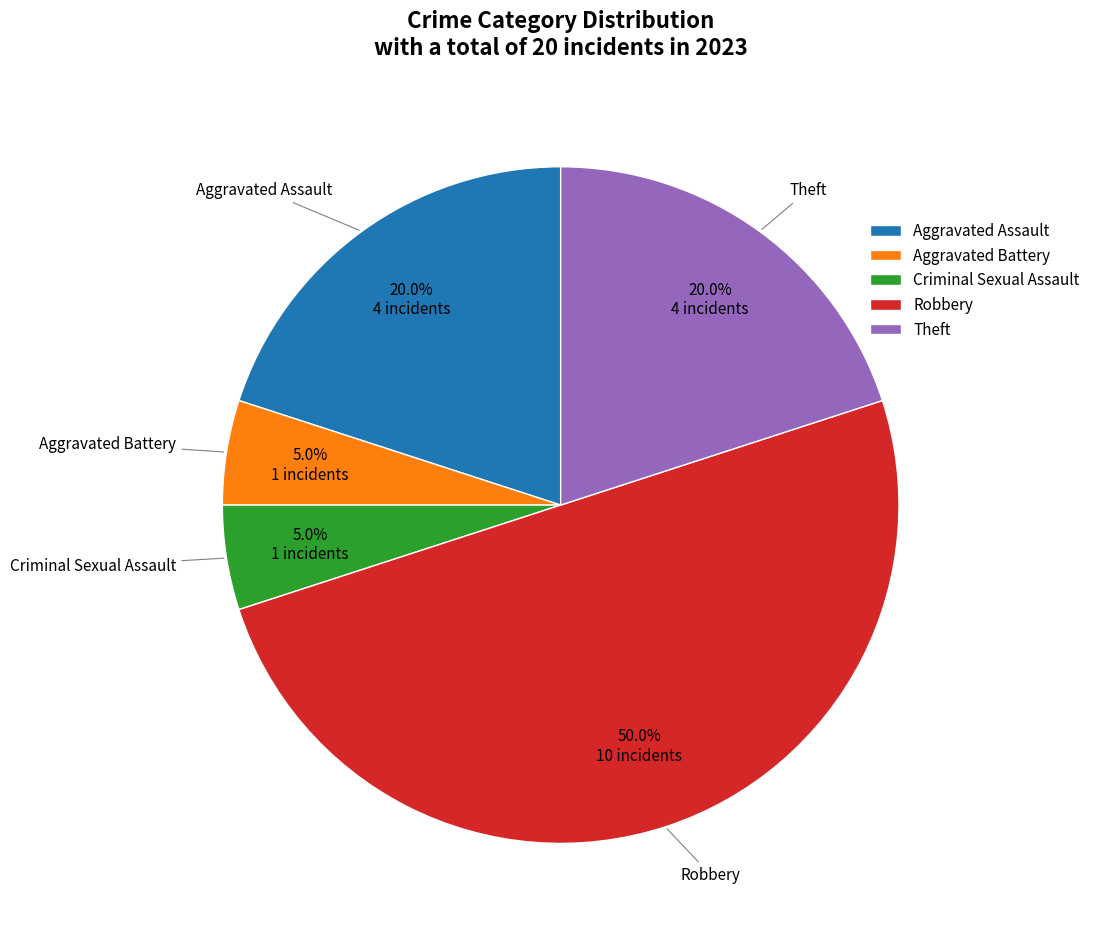

Is it true that Aggravated Battery is 5% of the pie?

True